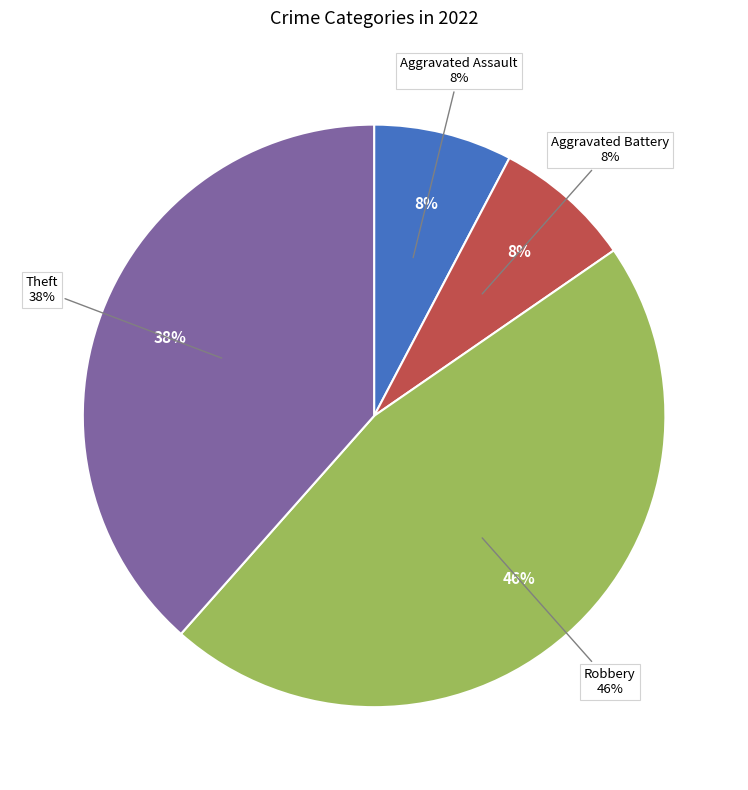

To the nearest percent, what percentage of the pie is Aggravated Battery?

8%